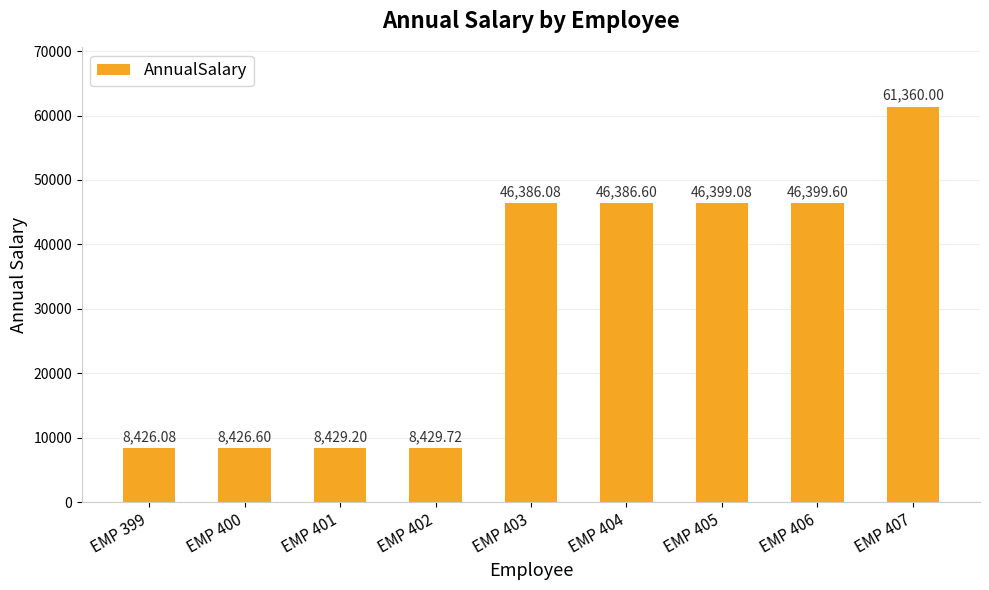

What is the difference between the maximum and minimum values?

52933.9